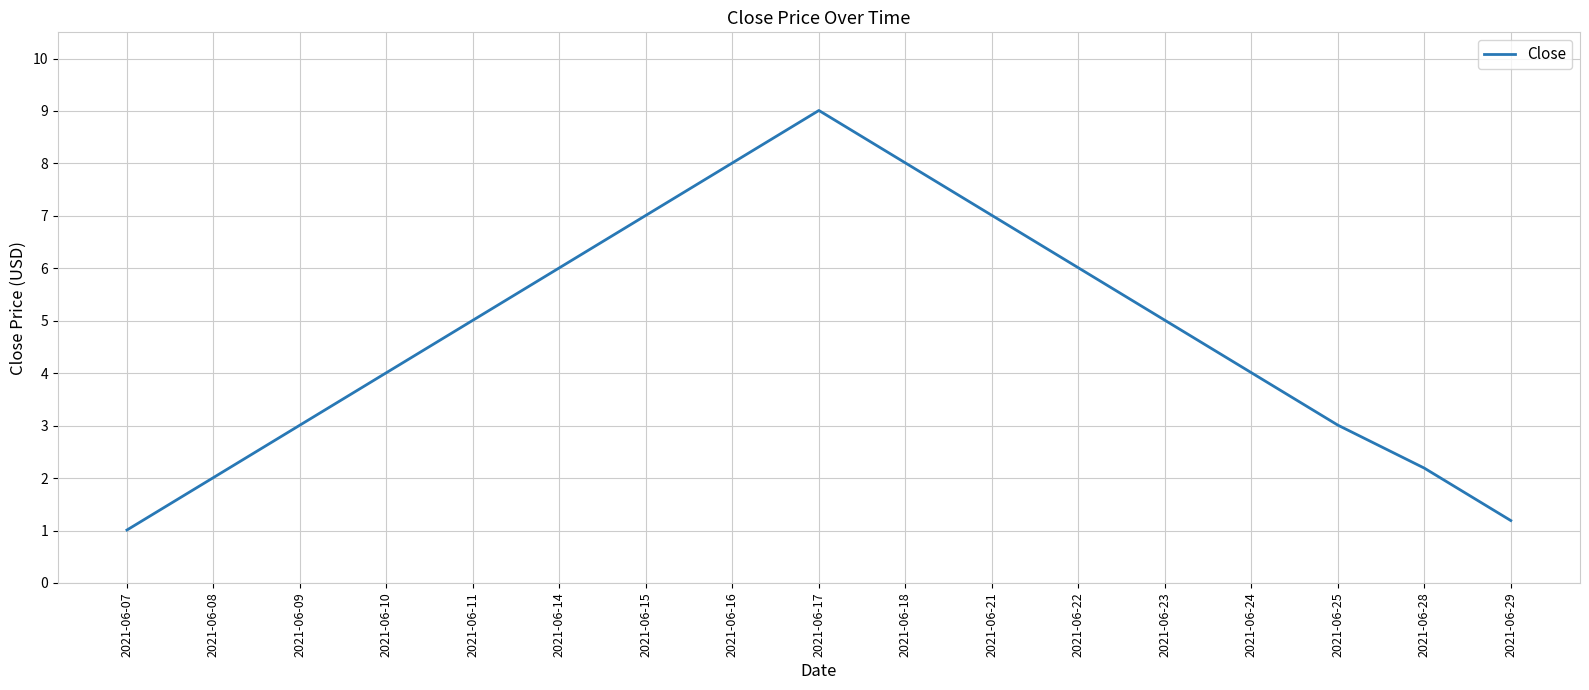

What is the change in value from 2021-06-15 to 2021-06-28?

-4.8